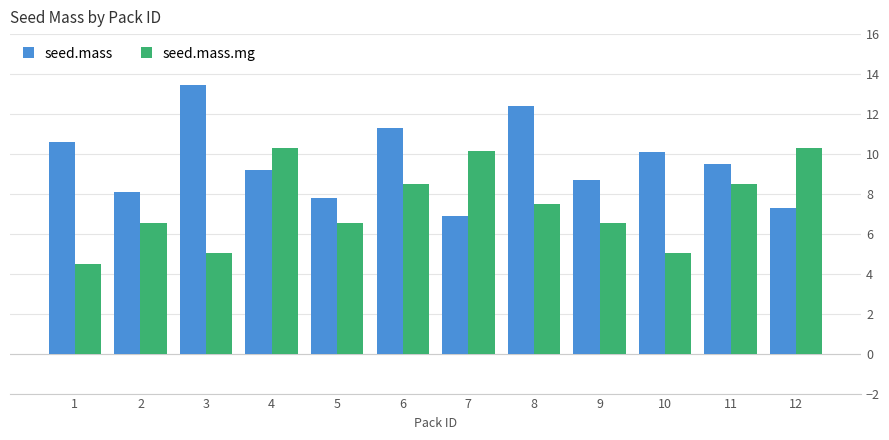

At which category does the chart reach its minimum across all series?

1